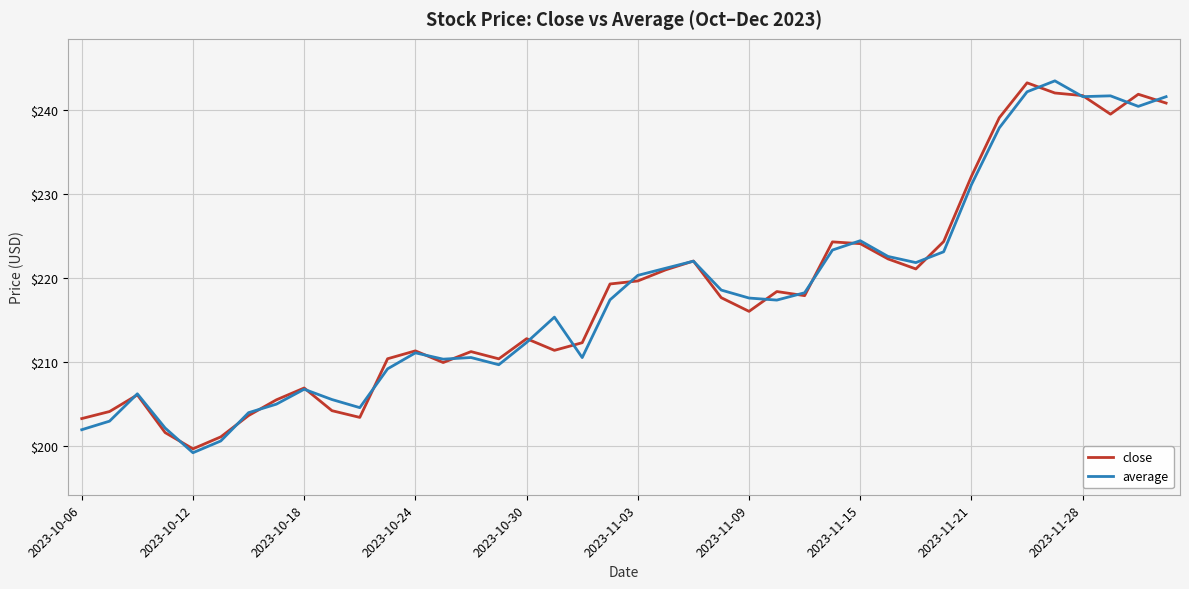

What is the minimum value for average?

199.2